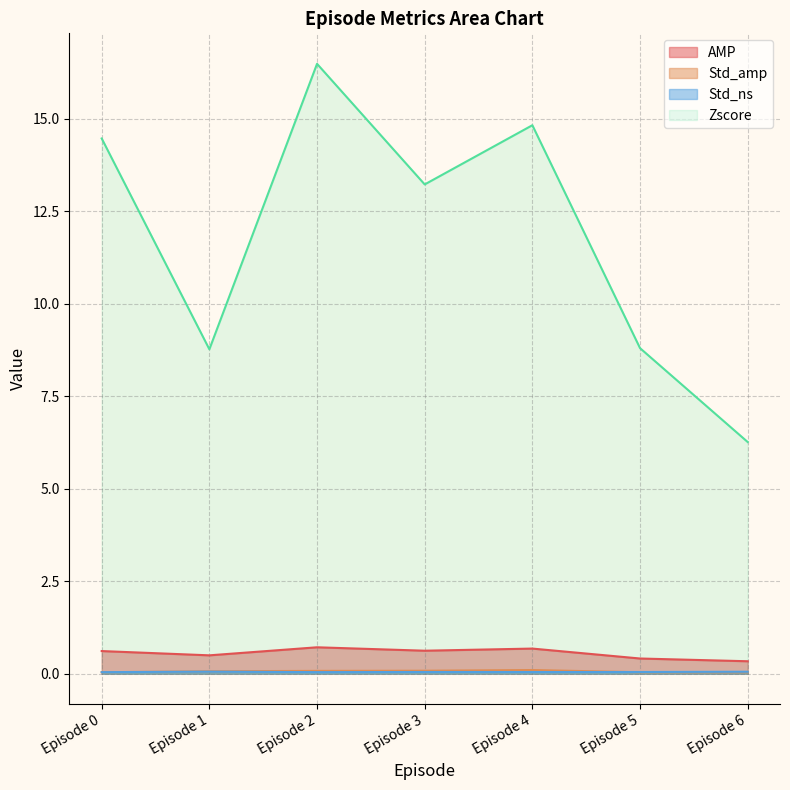

What is the lowest value of the Zscore series?

6.3